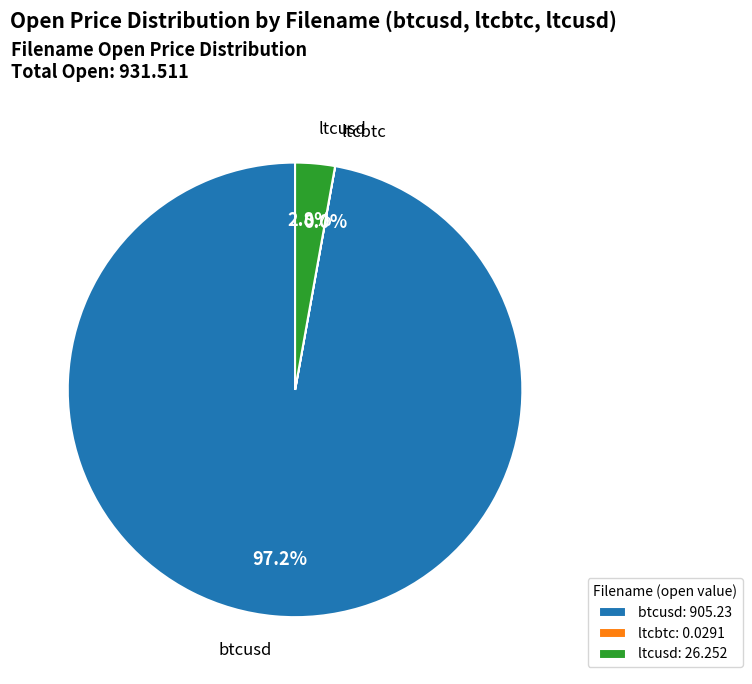

Which category accounts for the majority?

btcusd